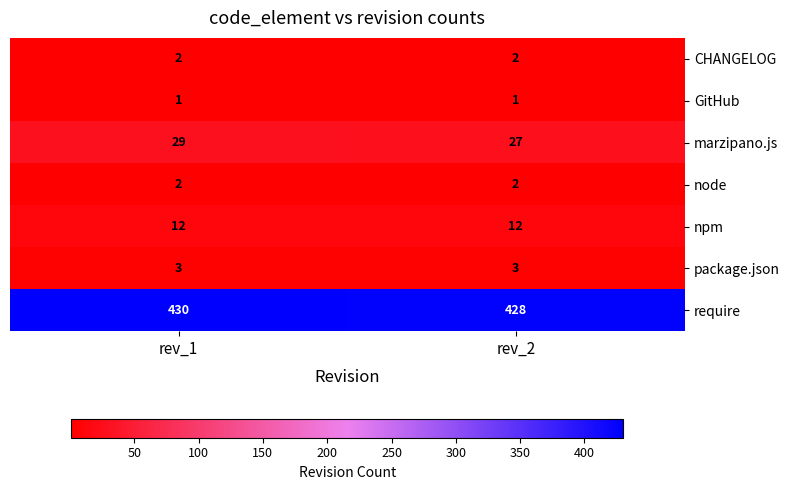

Is it true that require equals 238 at rev_1?

False